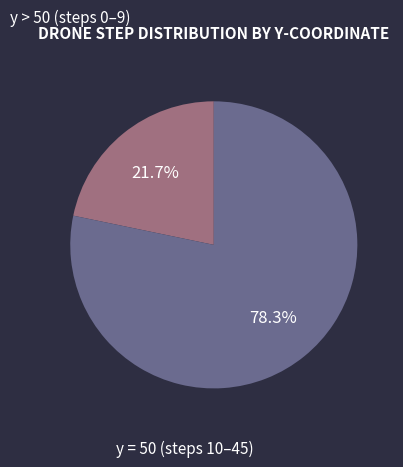

Is there a majority slice in this chart?

Yes